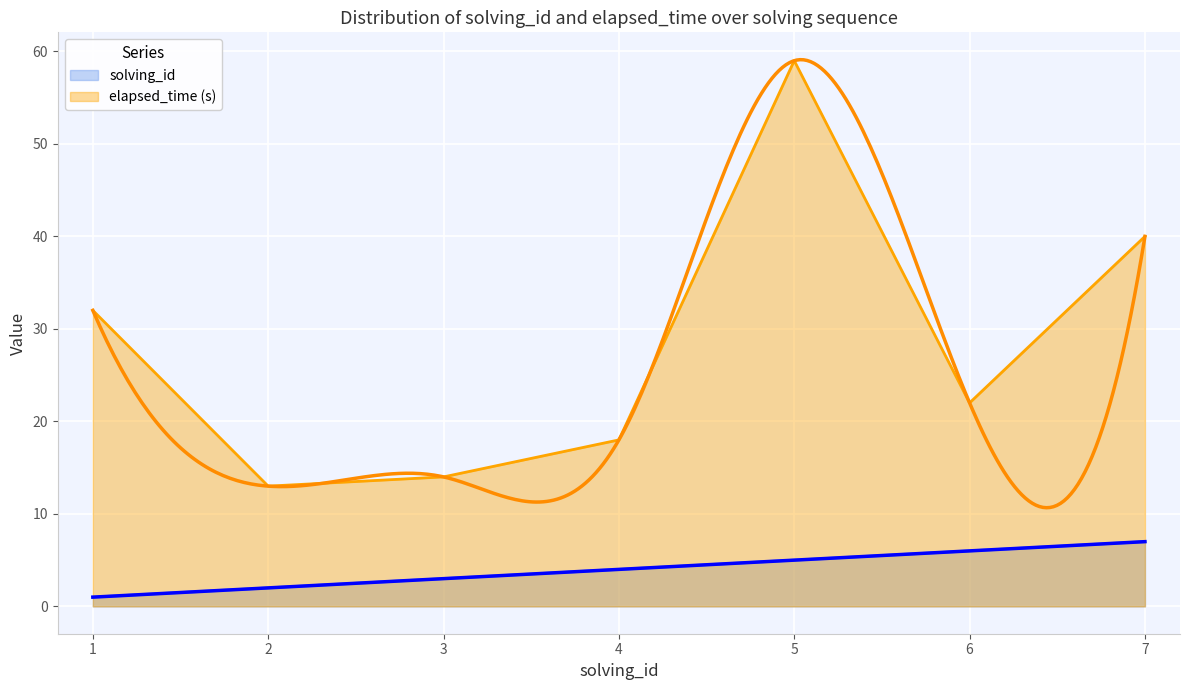

True or false: solving_id has more than 1 points higher than both neighbors.

False